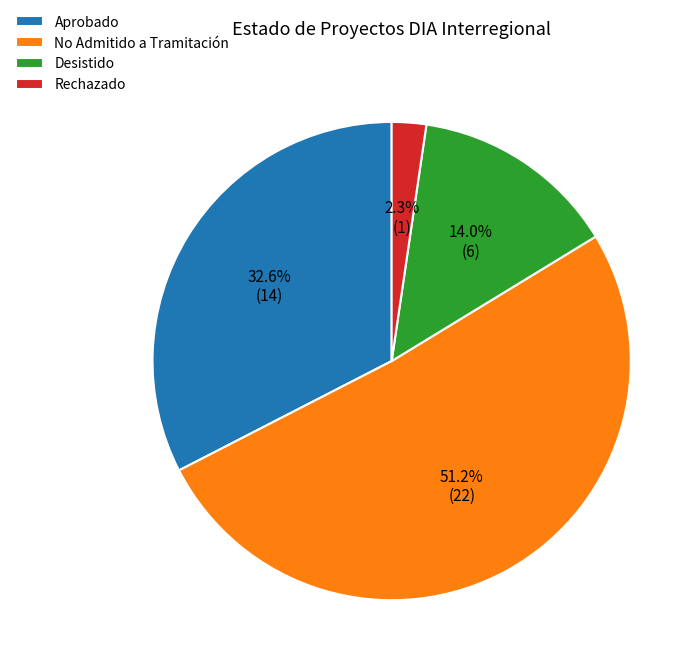

How many slices are in this pie chart?

4